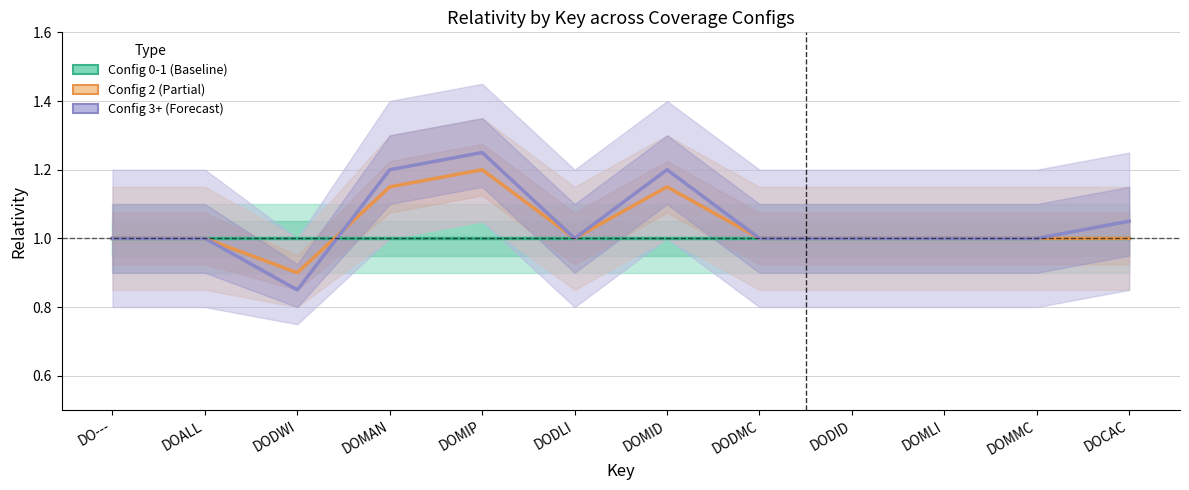

How many intersections are there between Config 2 (Partial) and Config 3+ (Forecast)?

1